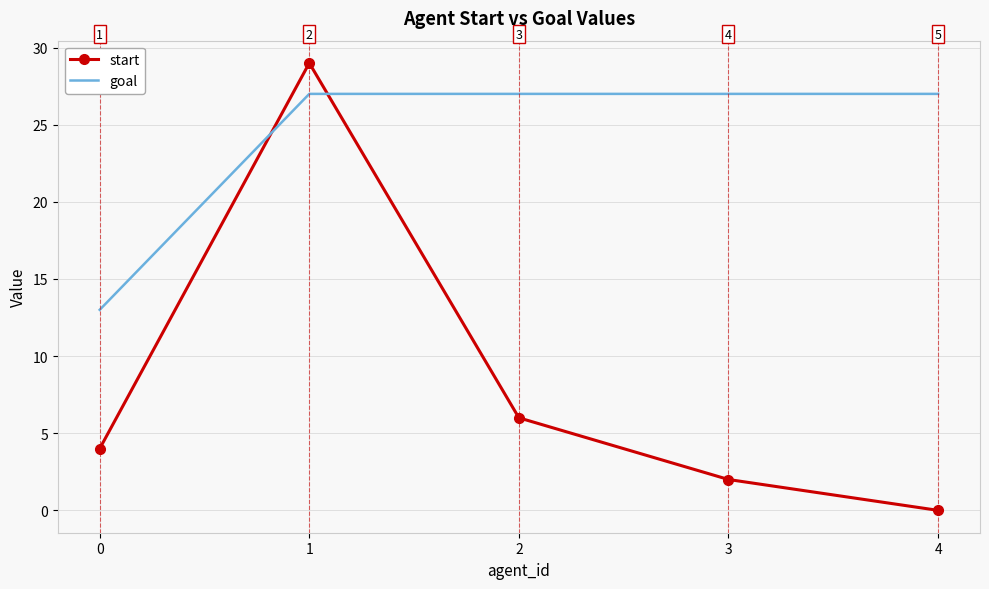

Which series has the widest spread of values?

start